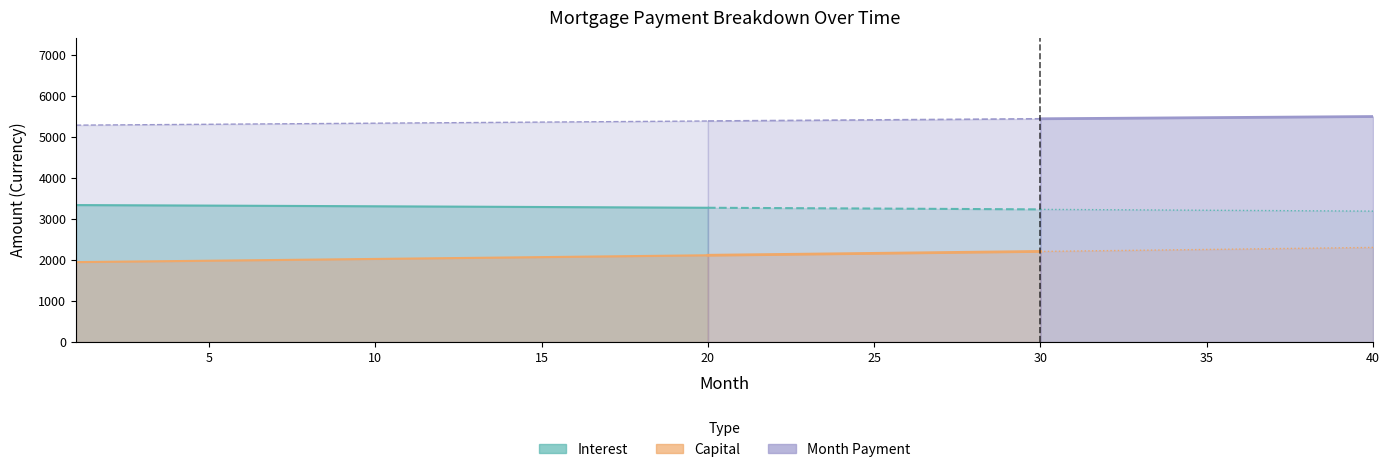

Is it true that capital equals 2033.1 at 11?

True